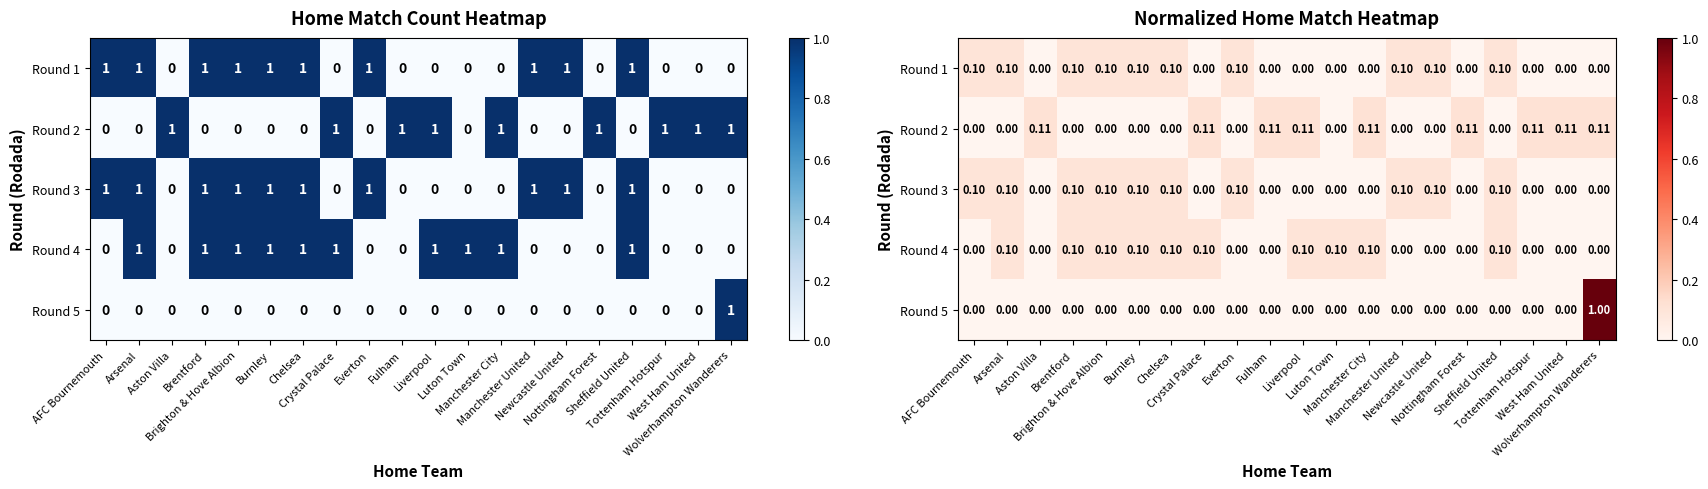

What is the sum of all Round 4 values?

1.0